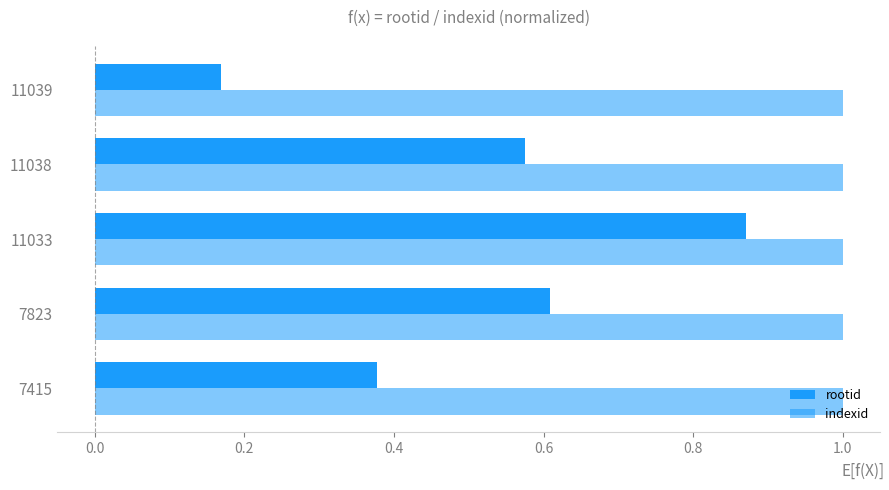

Count the number of categories in the chart.

5